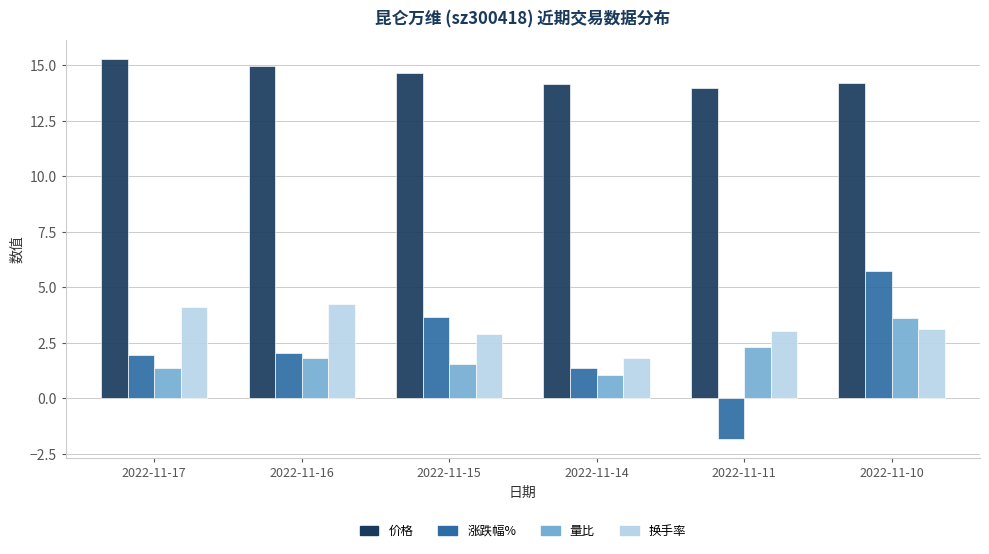

Reading left to right, extract all data points from this chart.

价格: 2022-11-17=15.3	2022-11-16=15.0	2022-11-15=14.7	2022-11-14=14.2	2022-11-11=14.0	2022-11-10=14.2
涨跌幅%: 2022-11-17=1.9	2022-11-16=2.0	2022-11-15=3.7	2022-11-14=1.4	2022-11-11=-1.8	2022-11-10=5.7
量比: 2022-11-17=1.4	2022-11-16=1.8	2022-11-15=1.6	2022-11-14=1.0	2022-11-11=2.3	2022-11-10=3.6
换手率: 2022-11-17=4.1	2022-11-16=4.2	2022-11-15=2.9	2022-11-14=1.8	2022-11-11=3.0	2022-11-10=3.1